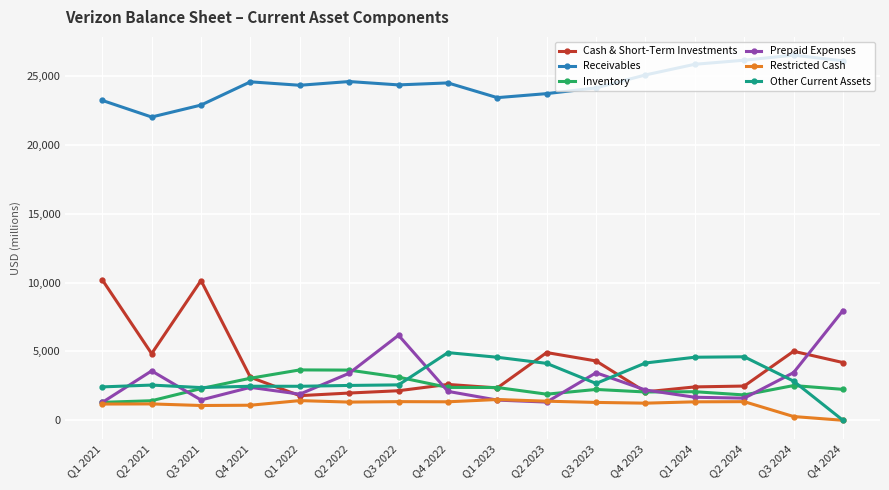

What are all the series names shown in the legend?

Cash & Short-Term Investments, Receivables, Inventory, Prepaid Expenses, Restricted Cash, Other Current Assets